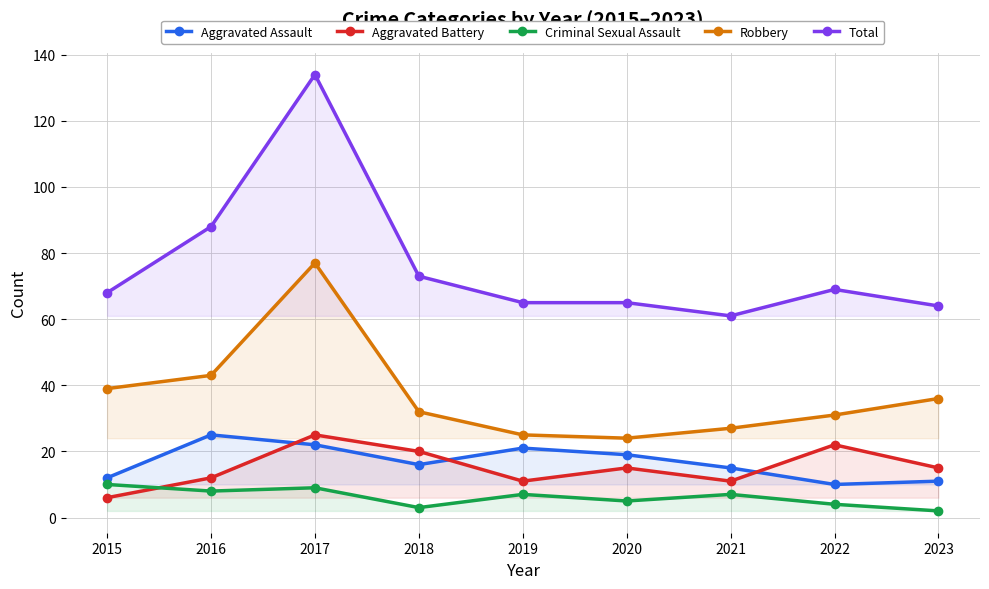

True or false: Aggravated Battery and Robbery intersect in this chart.

False